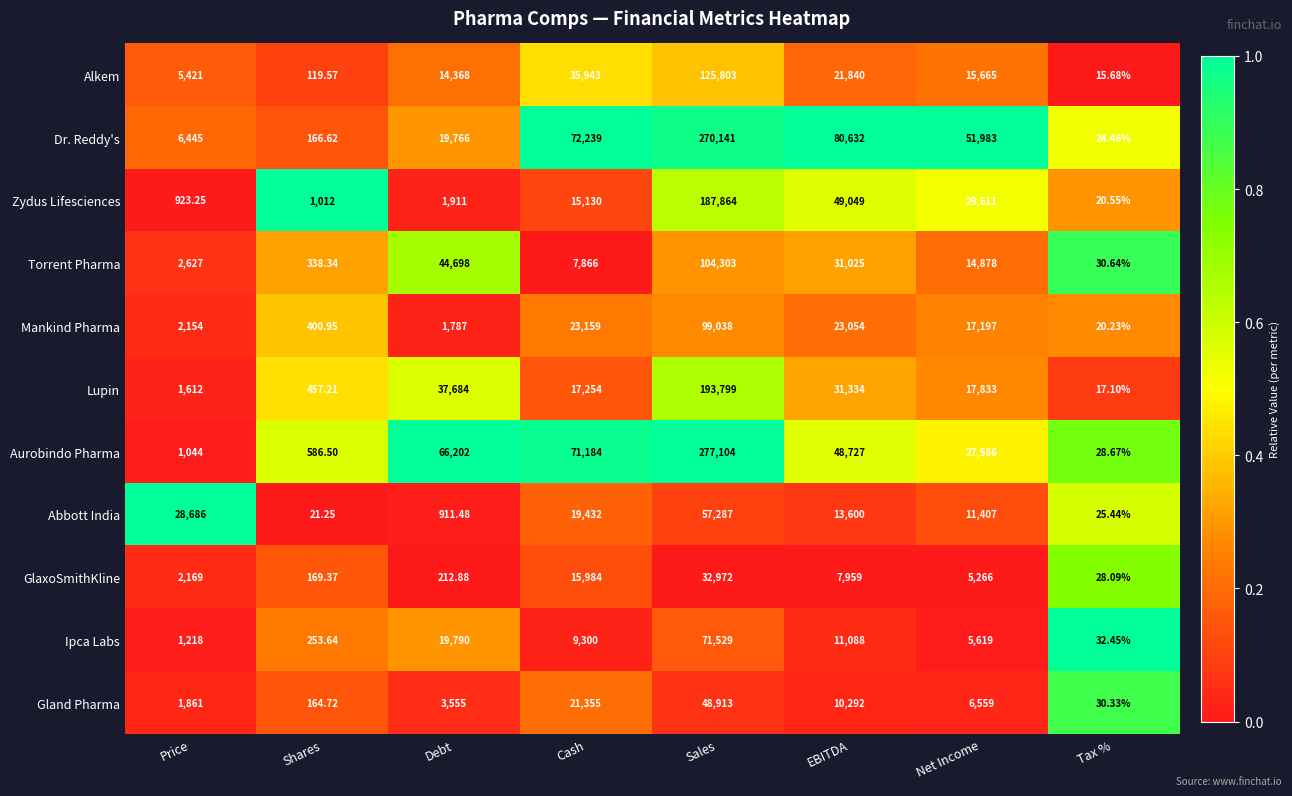

Which label corresponds to the largest value in the chart?

Sales